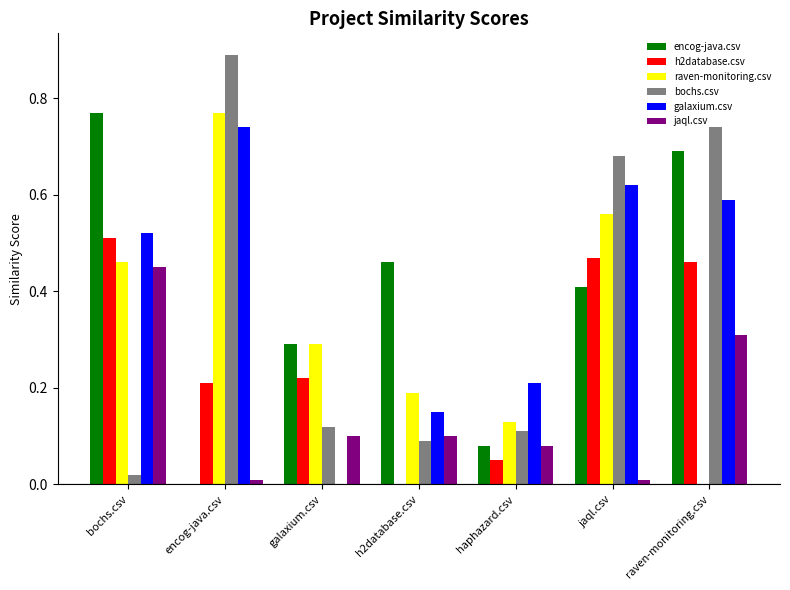

At which category does the chart reach its peak across all series?

encog-java.csv